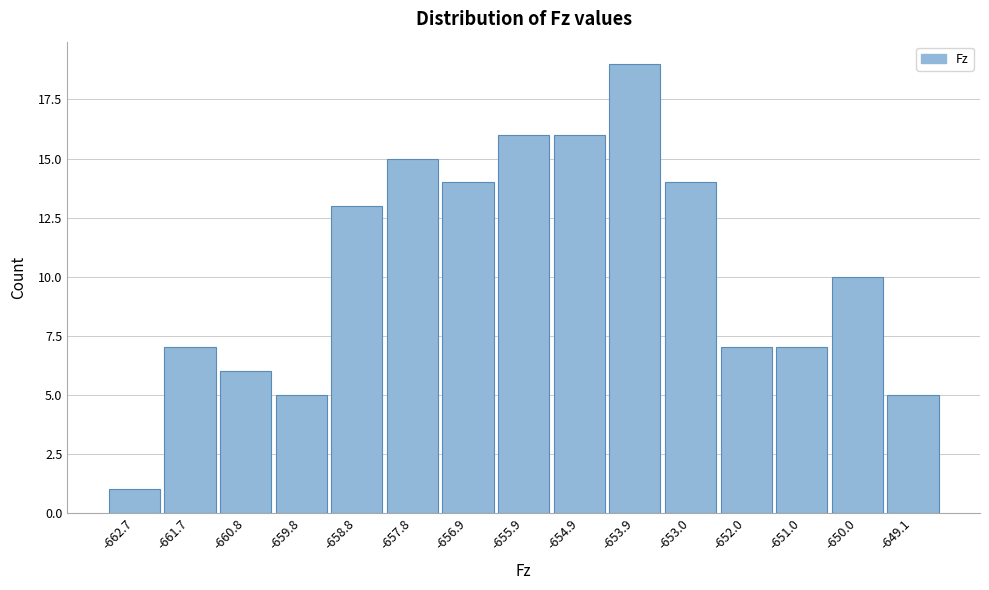

Reading left to right, transcribe all the data shown in this chart.

1	7	6	5	13	15	14	16	16	19	14	7	7	10	5